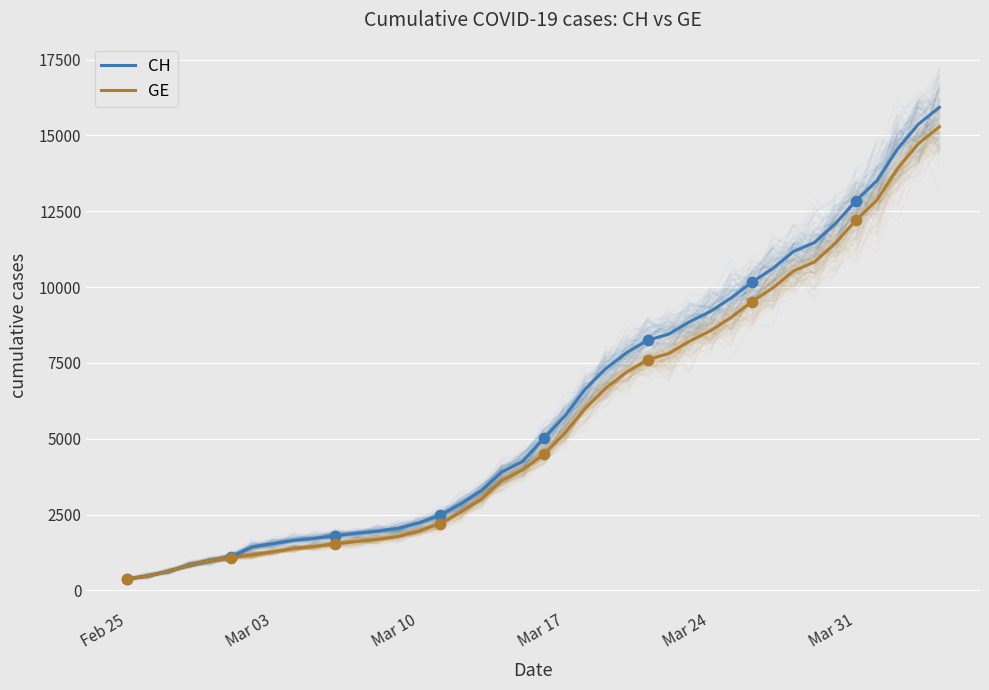

At how many categories does at least one series exceed 10108?

10